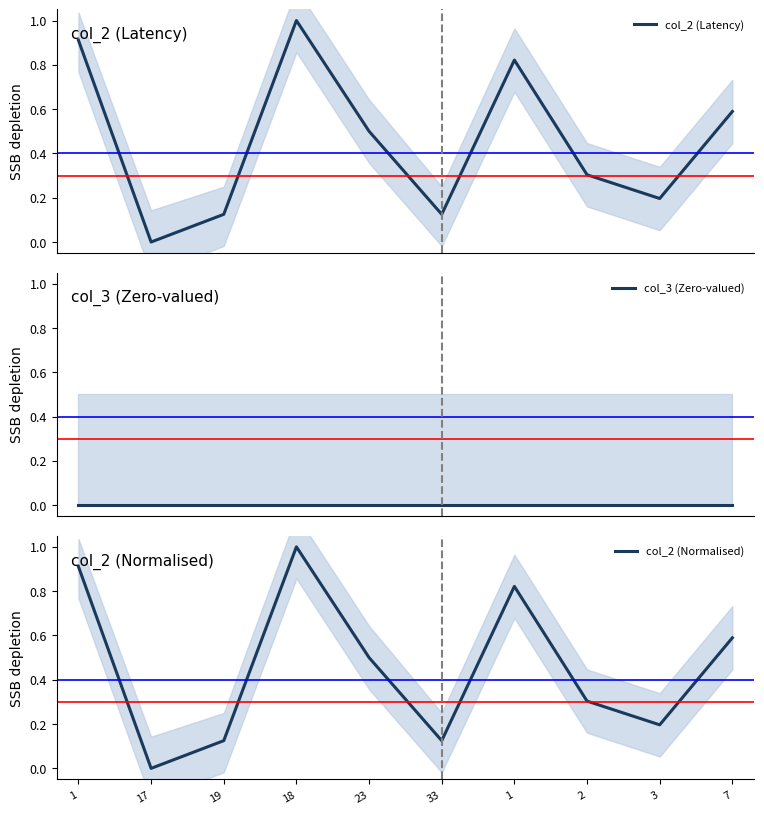

What is the label of the 5th point from the right?

33